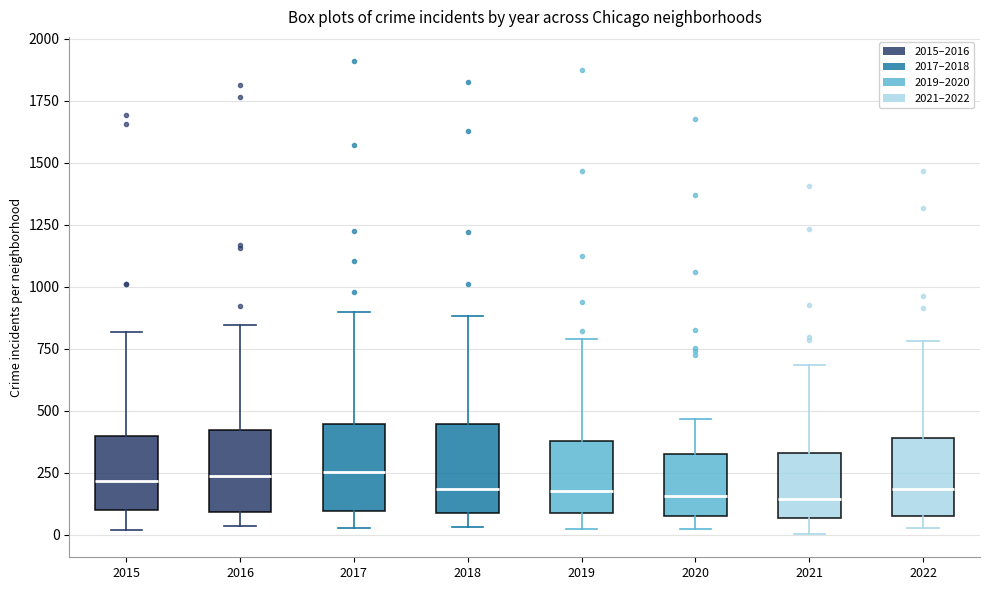

Where does the lower whisker of the box at x = 2015 end on the y-axis? The values are not printed on the chart, so give them approximately, as read against the axis.

0